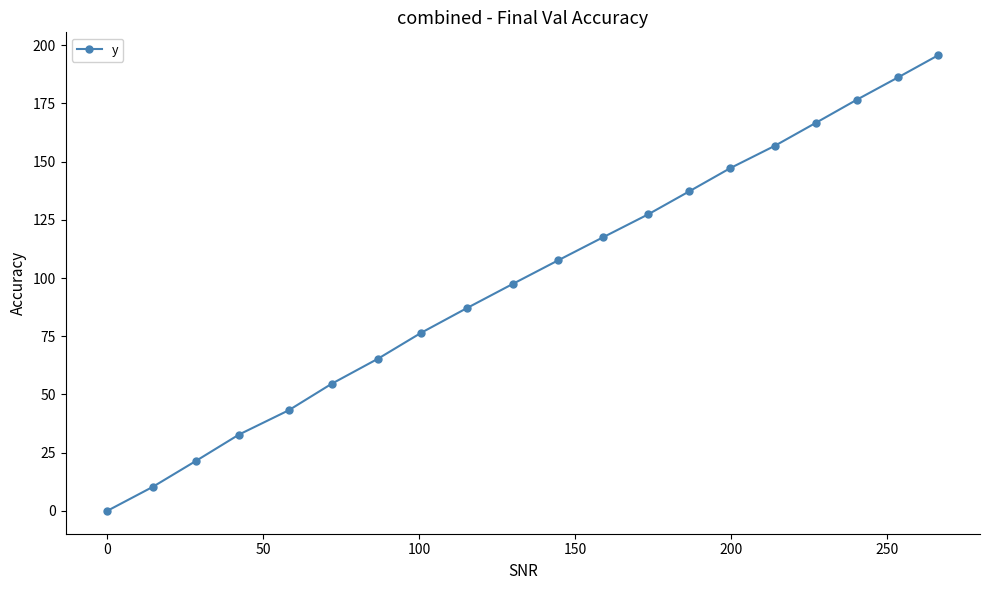

What is the value of the 17th point from the left?

166.7